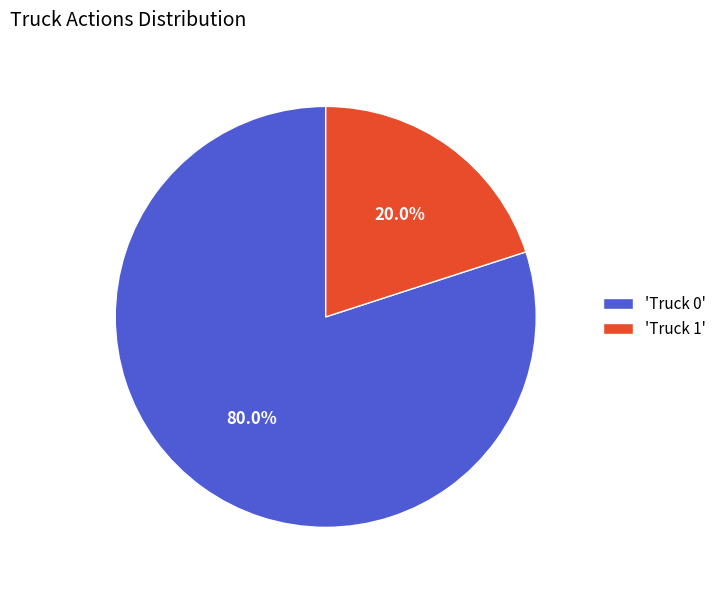

Which slice is the smallest?

'Truck 1'